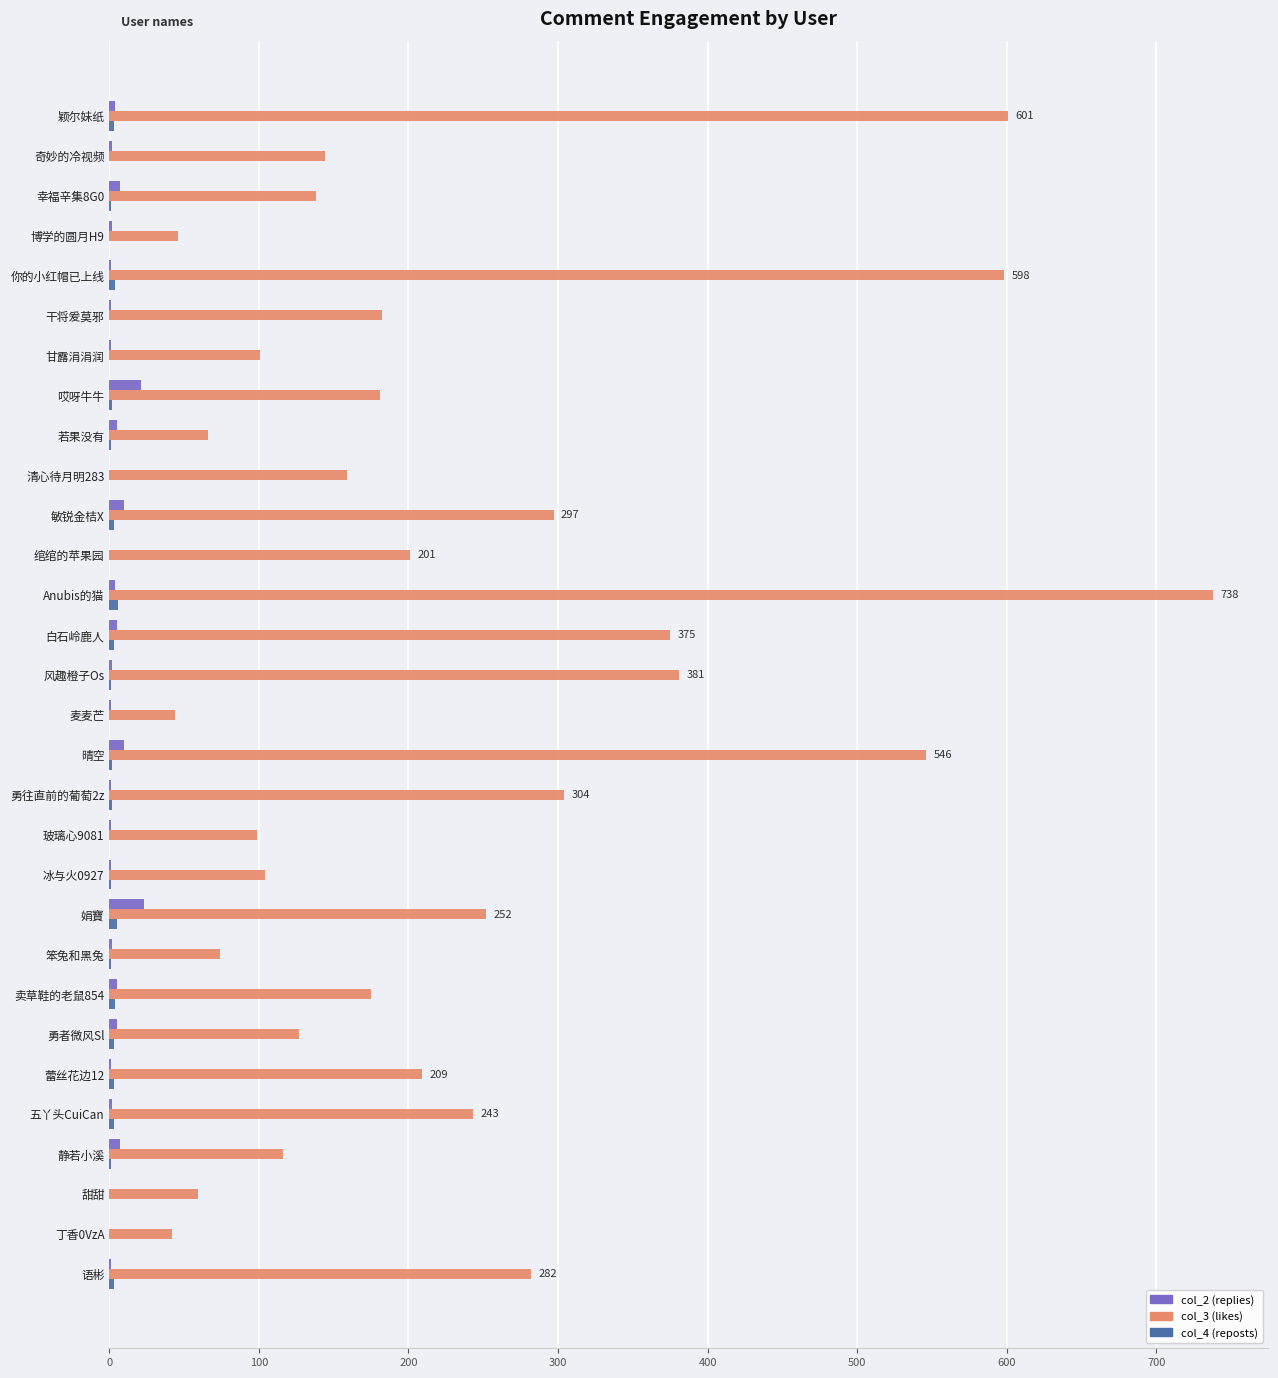

How many distinct data groups are displayed?

3